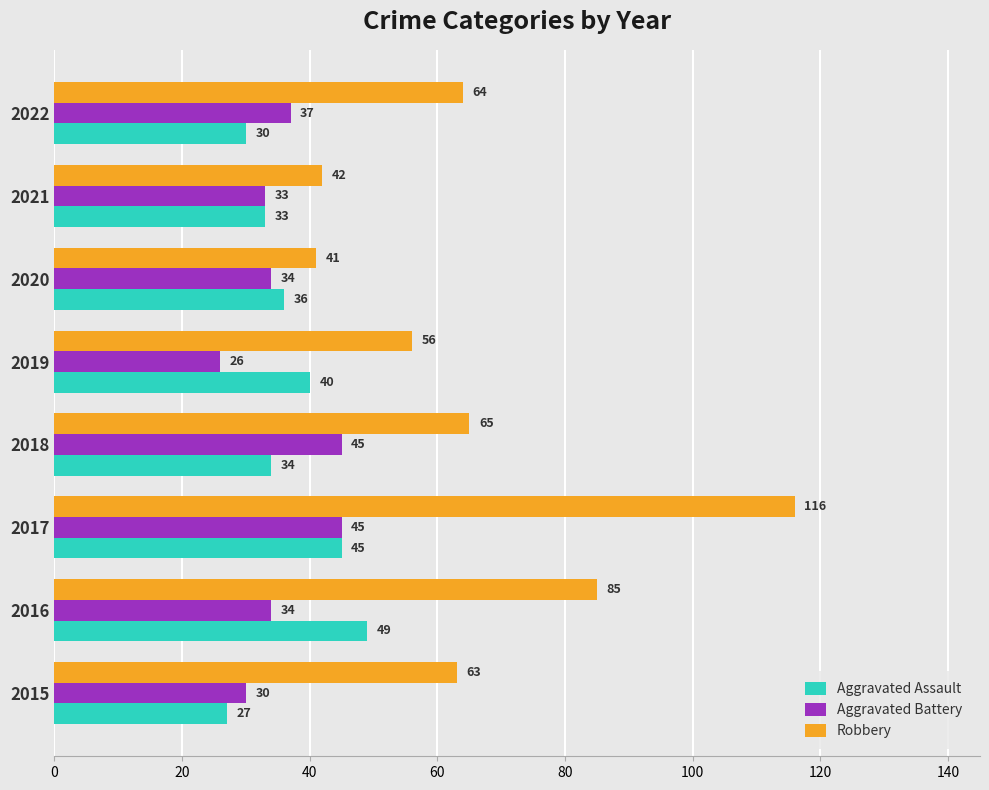

What value does the Robbery series have at 2018, to the nearest 5?

65